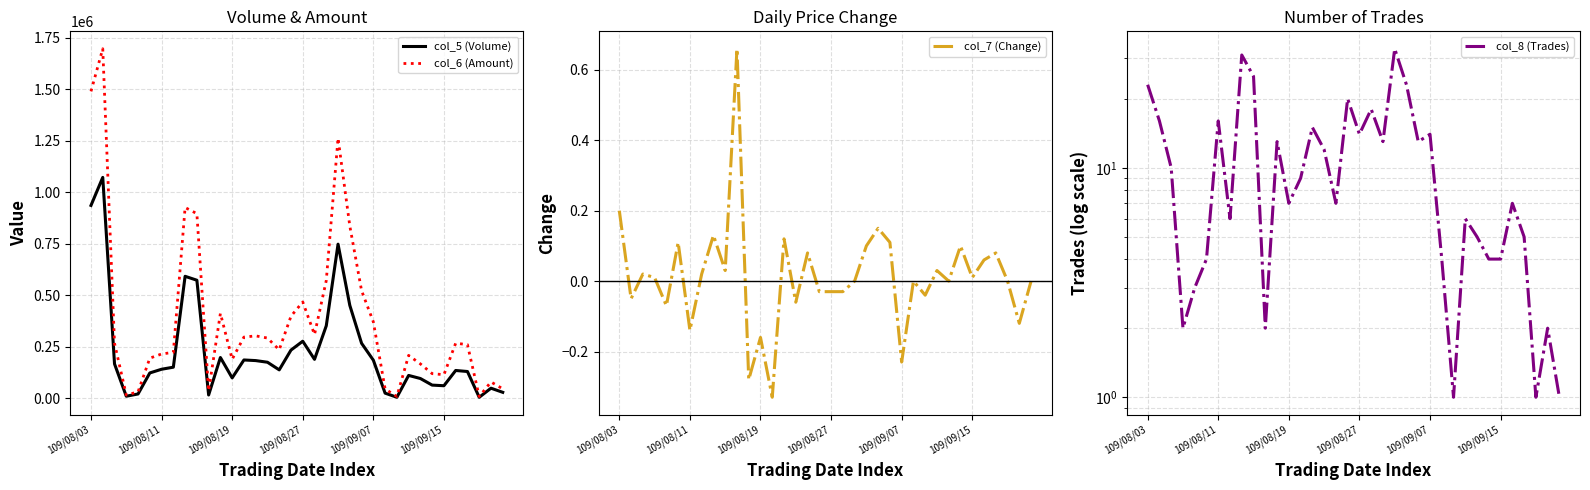

Which series has the widest spread of values?

col_6 (Amount)